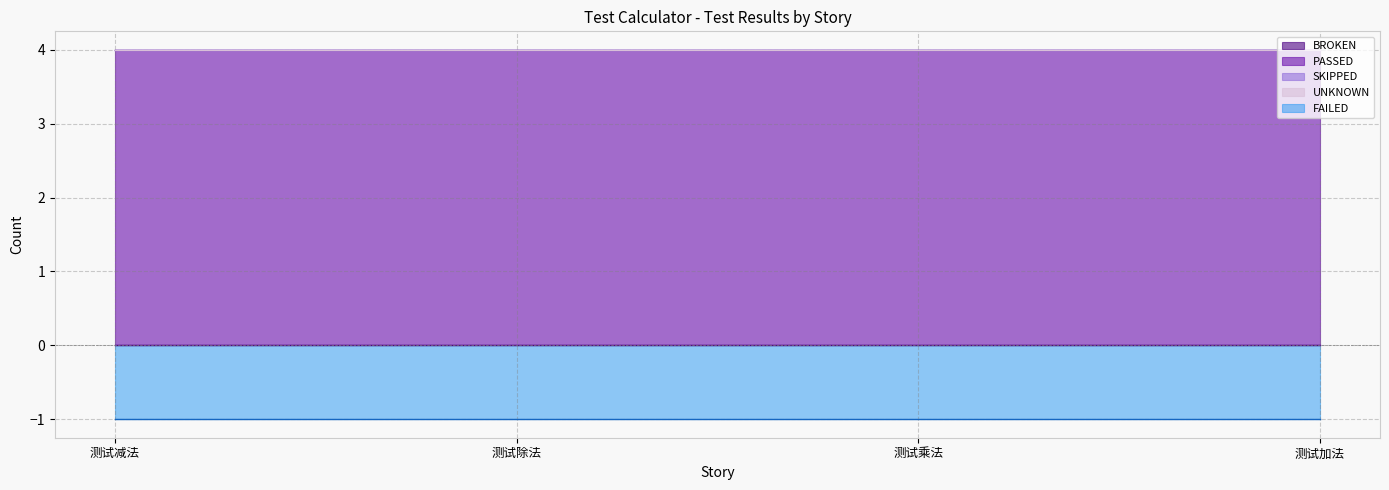

What is the spread (max minus min) of values at 测试除法?

4